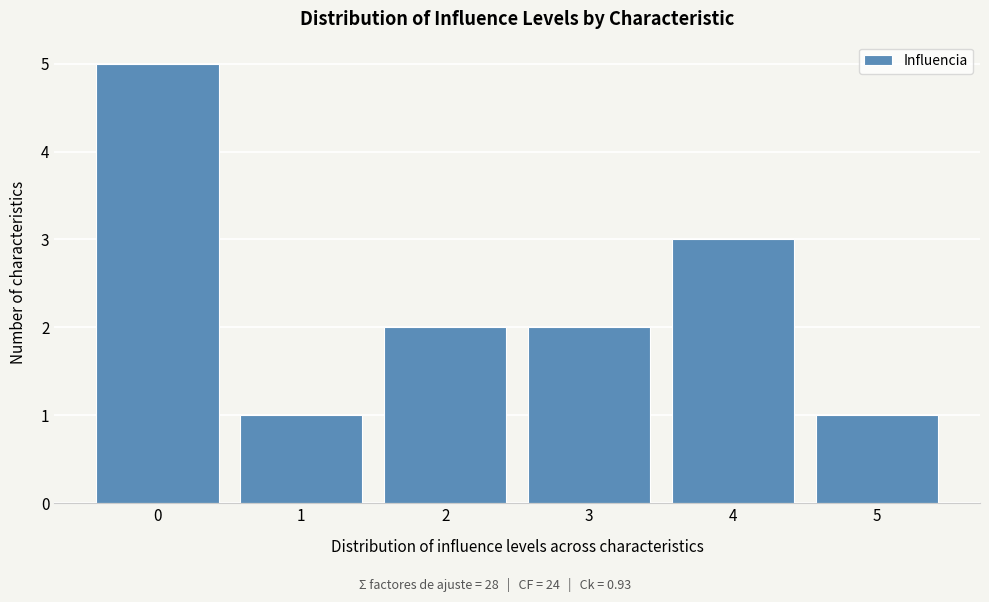

Reading left to right, transcribe this chart: for each bar, give the range it covers on the x-axis and its height. The values are not printed on the chart, so give them approximately, as read against the axis.

-0.5 to 0.5: 5
0.5 to 1.5: 1
1.5 to 2.5: 2
2.5 to 3.5: 2
3.5 to 4.5: 3
4.5 to 5.5: 1